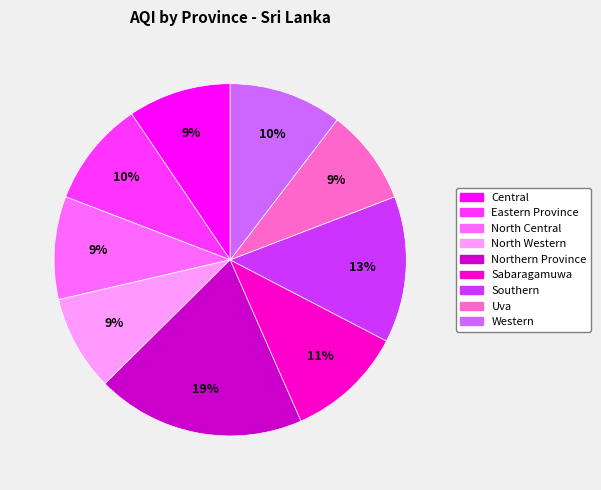

To the nearest percent, what is the average slice percentage?

11%